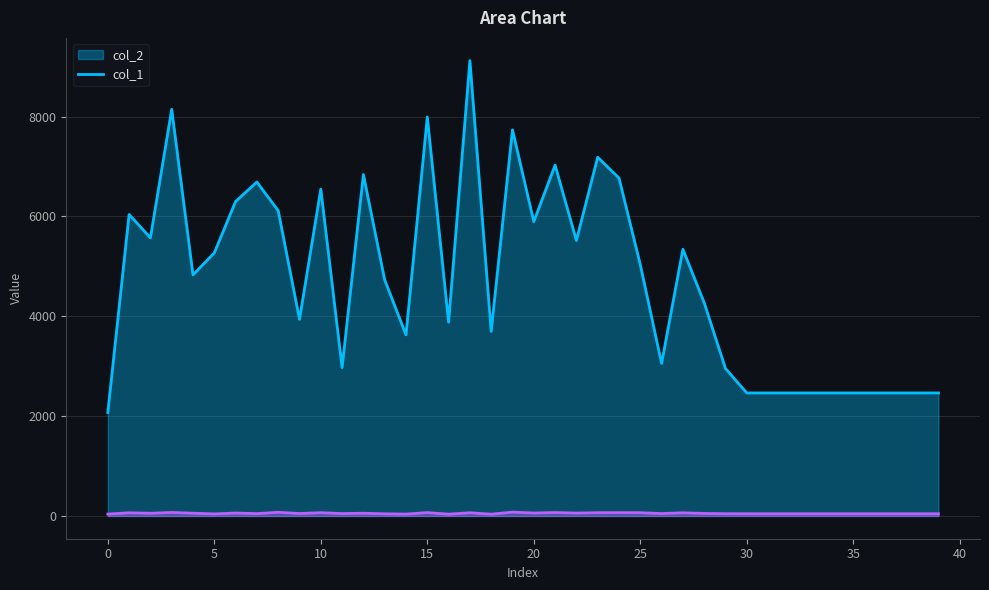

What are all the series names shown in the legend?

col_2, col_1